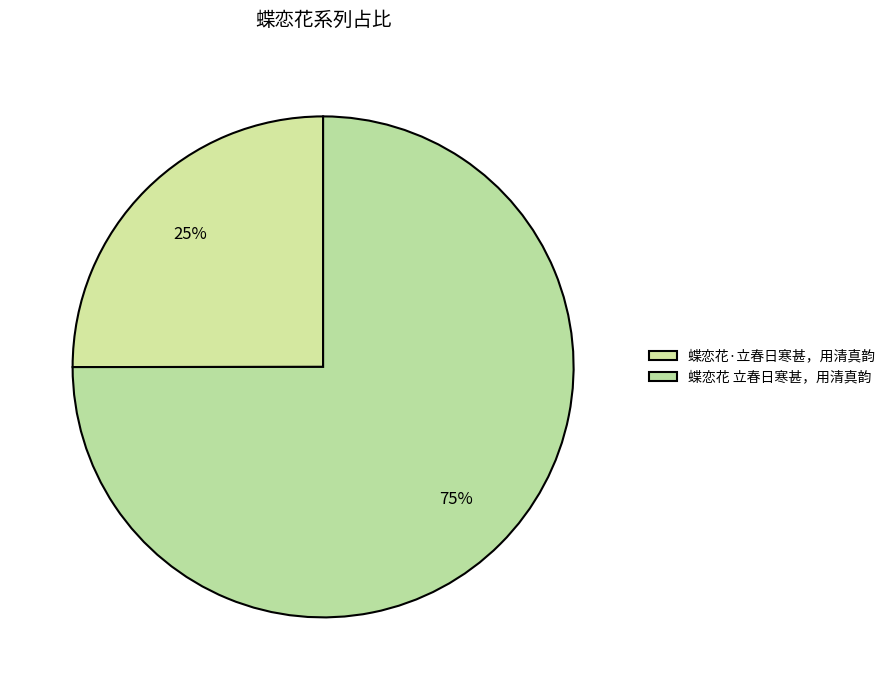

To the nearest percent, what portion does 蝶恋花 立春日寒甚，用清真韵 represent?

75%